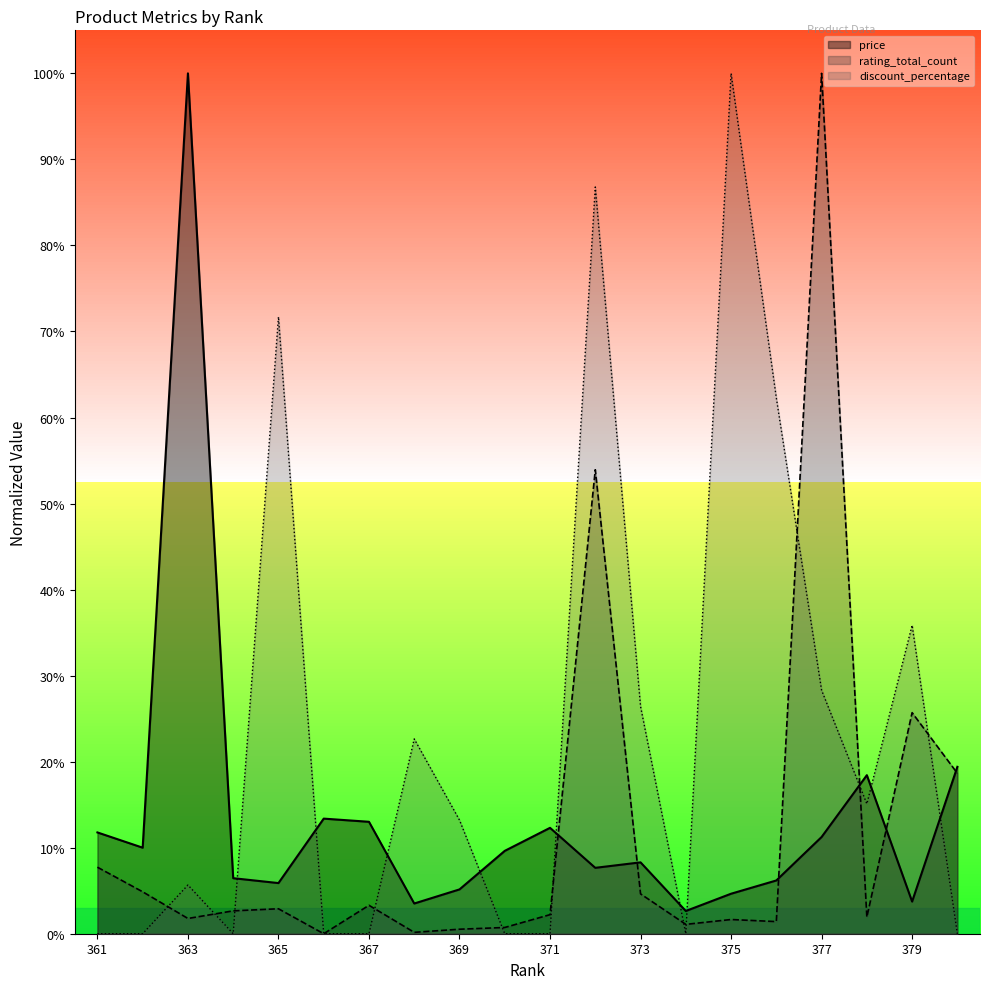

True or false: discount_percentage and price intersect in this chart.

True